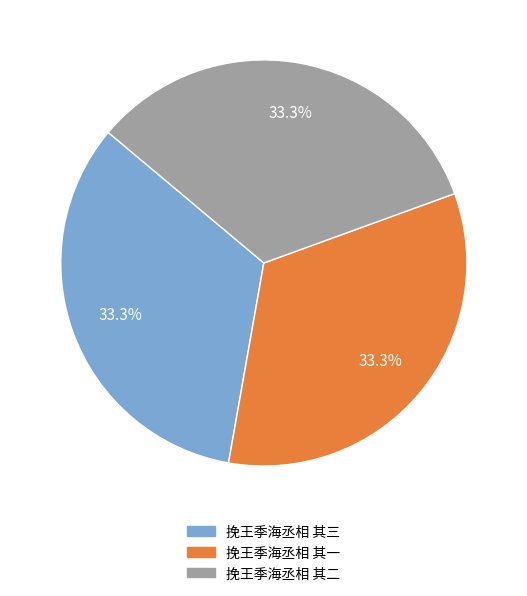

What percentage is NOT represented by 挽王季海丞相 其三?

66.7%